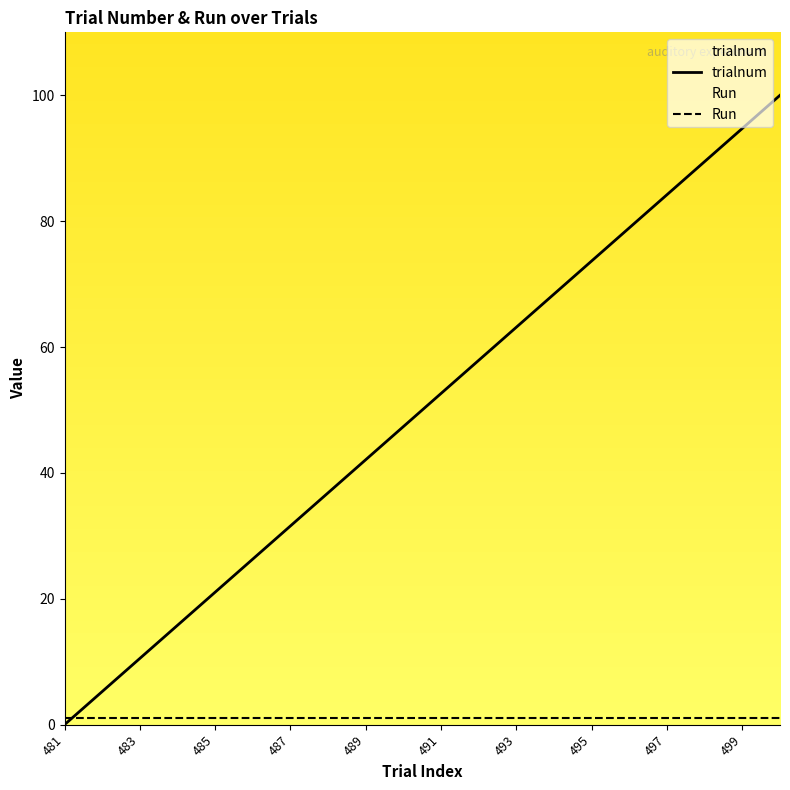

Which series has the largest total across all categories?

trialnum